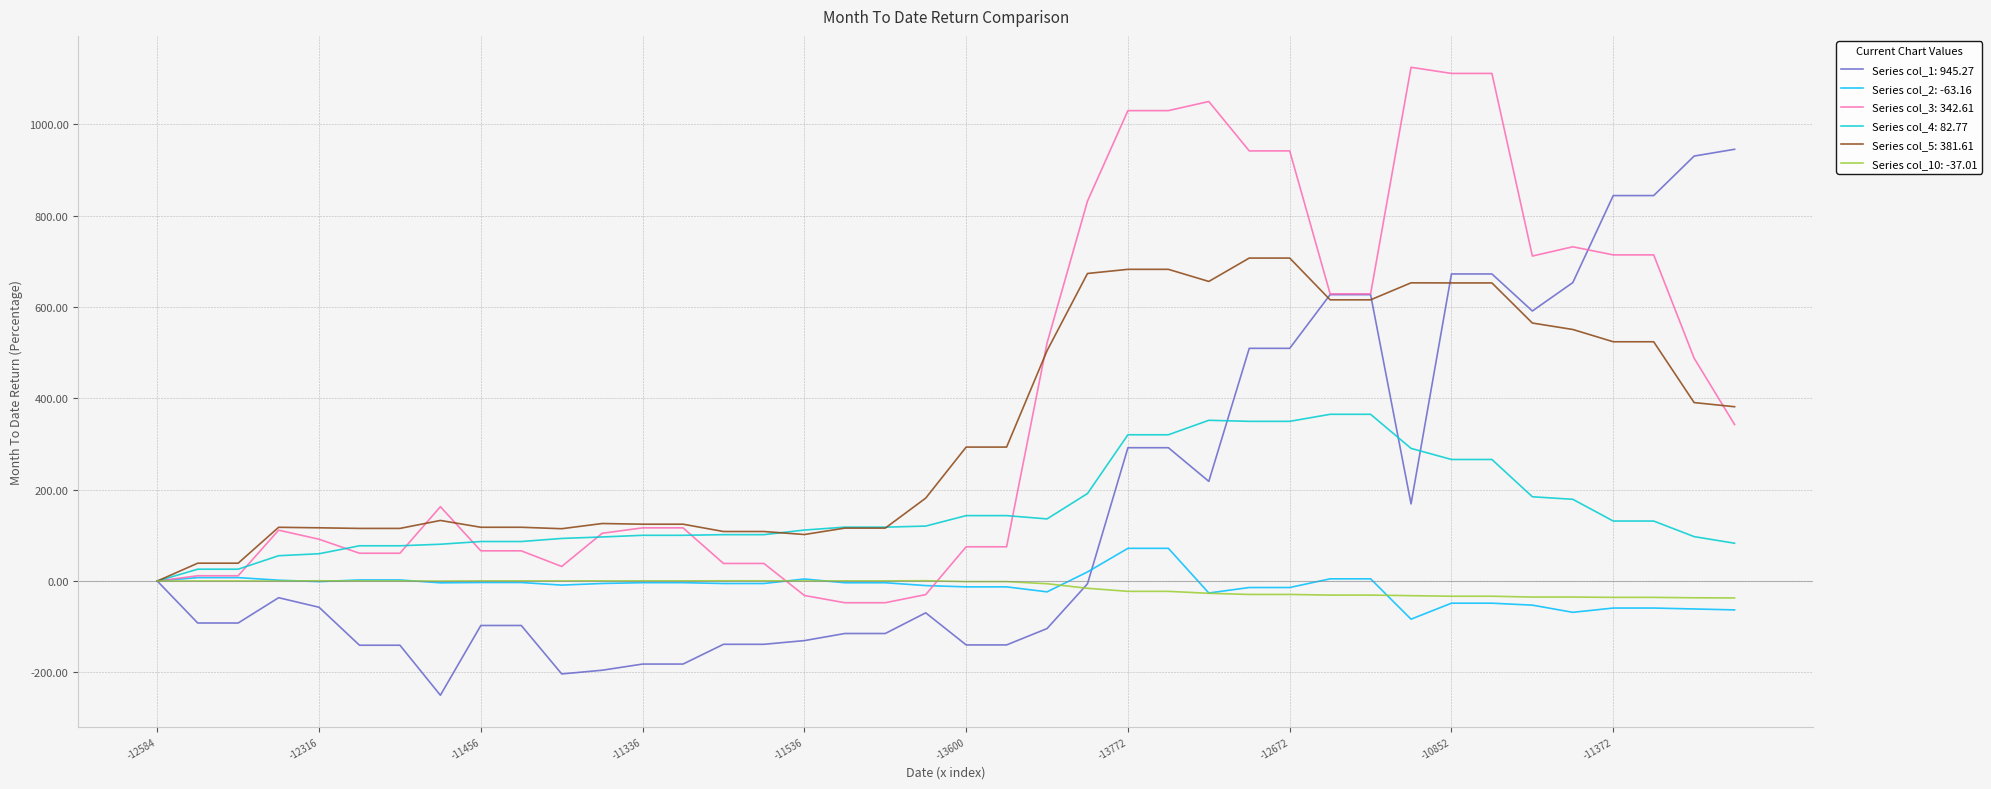

What is the greatest value displayed?

1124.8